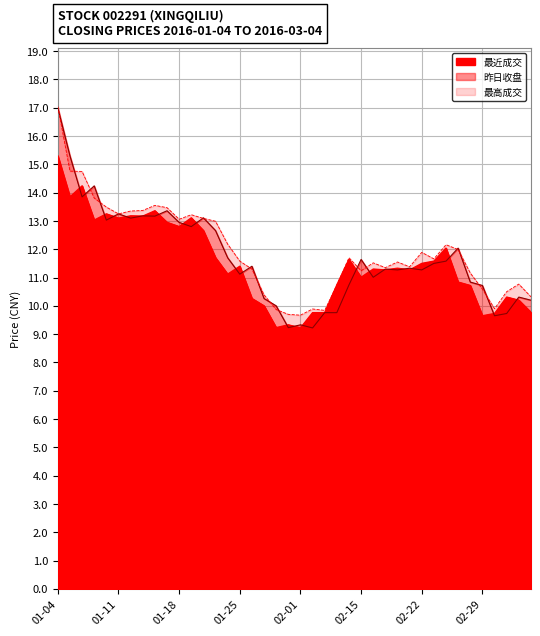

The 最近成交 series shows 10.6 at 01-04. True or false?

False